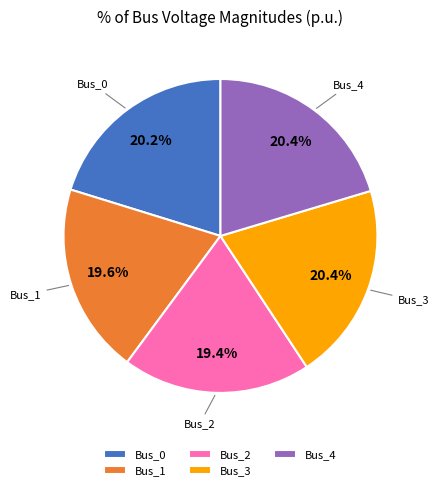

What percentage is the Bus_1 slice, to the nearest percent?

20%